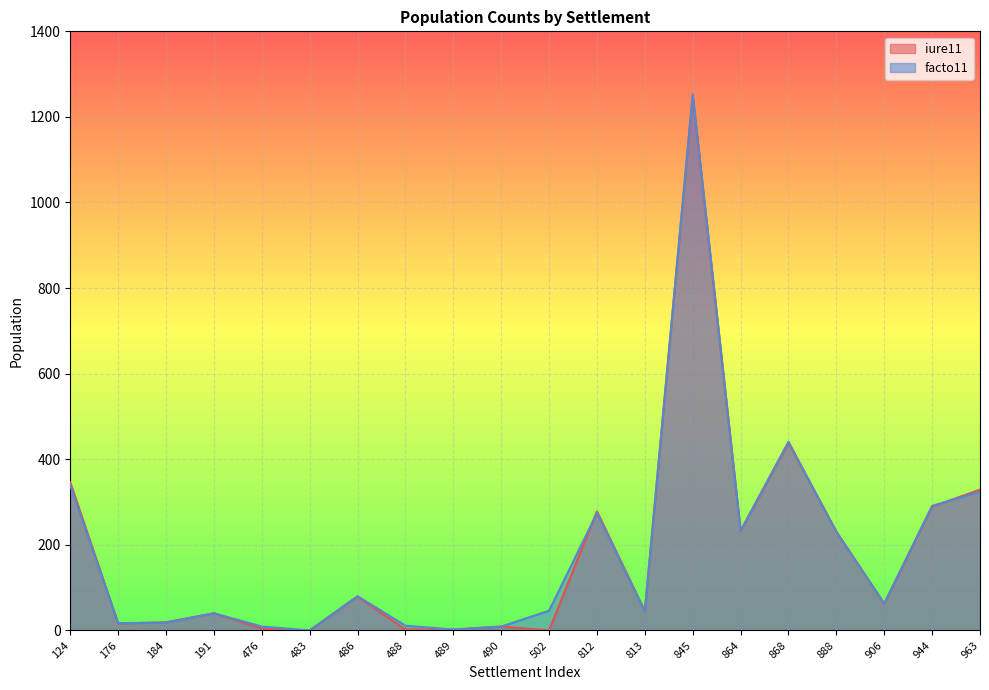

True or false: iure11 has more than 1 points higher than both neighbors.

True